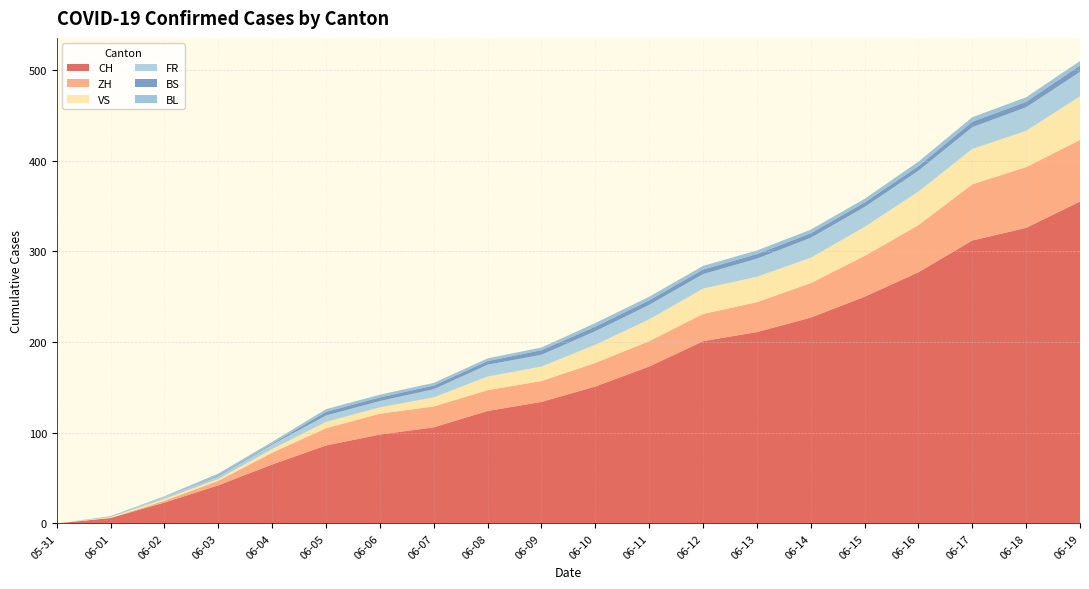

Reading left to right, list all the values displayed in this chart.

CH: 0	6	23	42	65	86	98	106	124	134	151	173	201	211	227	250	277	312	326	355
ZH: 0	0	2	5	13	19	23	23	23	23	26	28	30	33	38	45	52	62	67	68
VS: 0	1	2	2	4	7	7	10	15	16	20	24	28	28	28	32	37	39	40	48
FR: 0	0	2	3	5	7	7	9	13	13	15	16	16	20	22	22	23	24	26	27
BS: 0	0	0	1	1	4	4	4	4	5	5	5	5	5	5	5	5	6	6	7
BL: 0	1	1	2	2	3	3	3	3	3	4	4	4	4	4	4	5	5	5	5